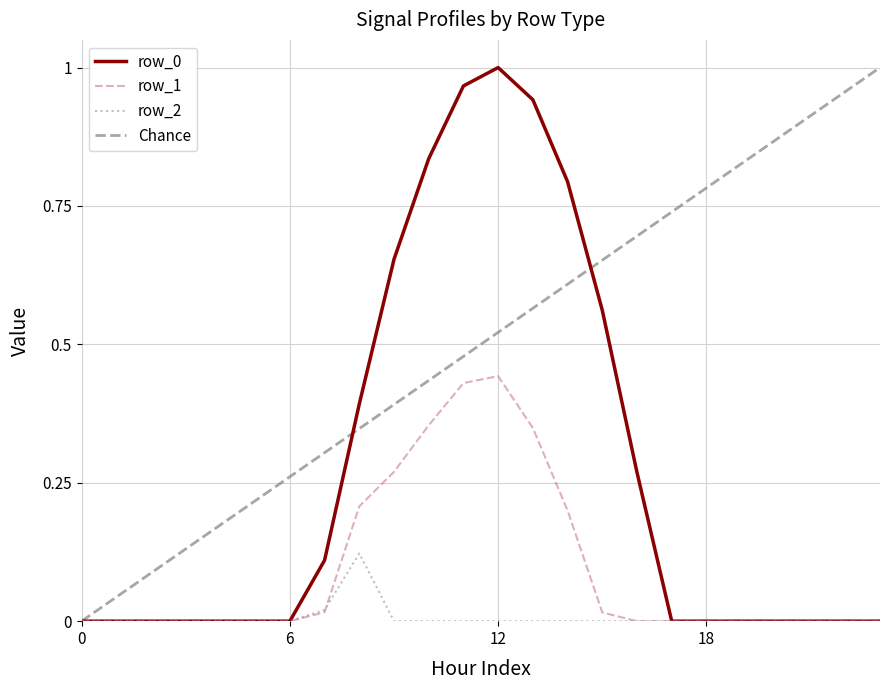

Which has a higher value, 1 or 12?

12